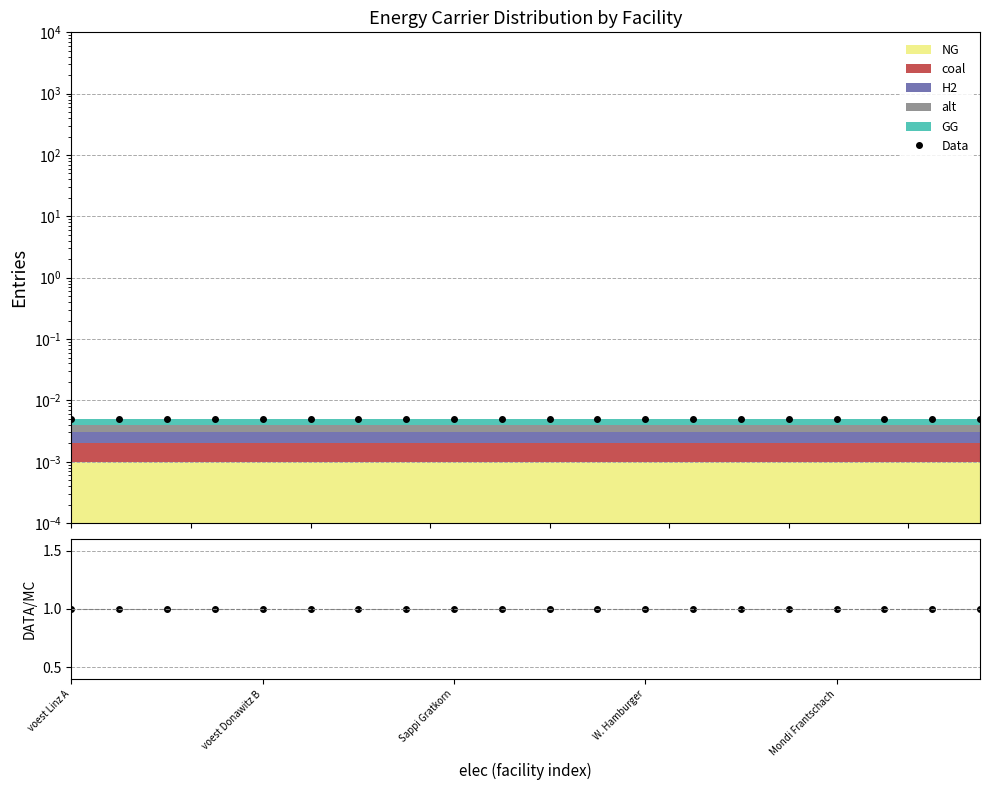

The value of Data at voest Donawitz B is 0.0. True or false?

False